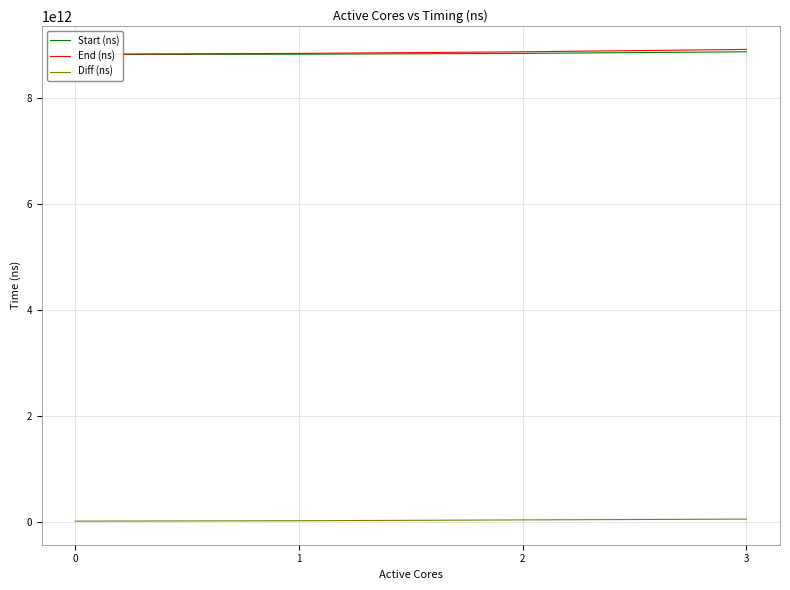

What is the spread (max minus min) of values at 0?

8826627990966